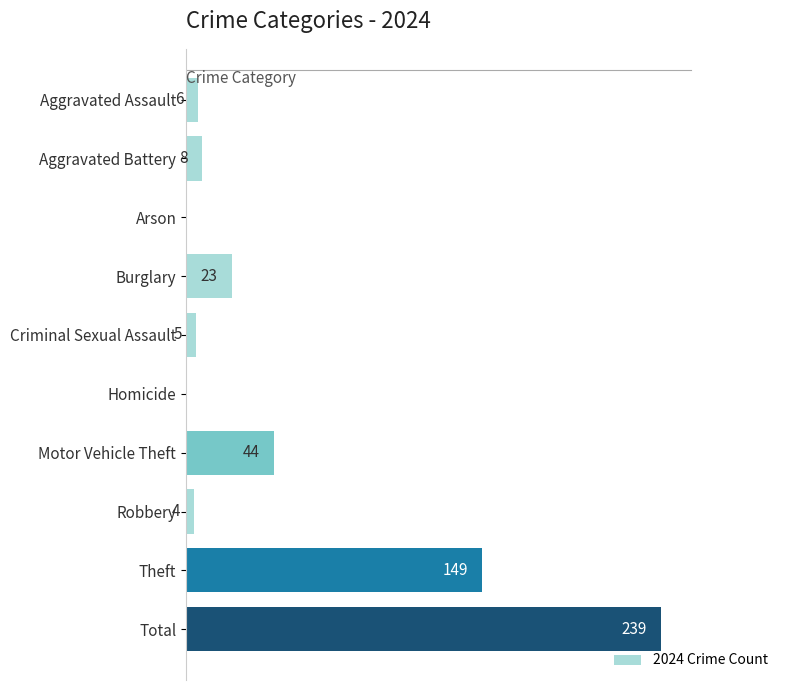

Where is the data nearest to the value 119?

Theft